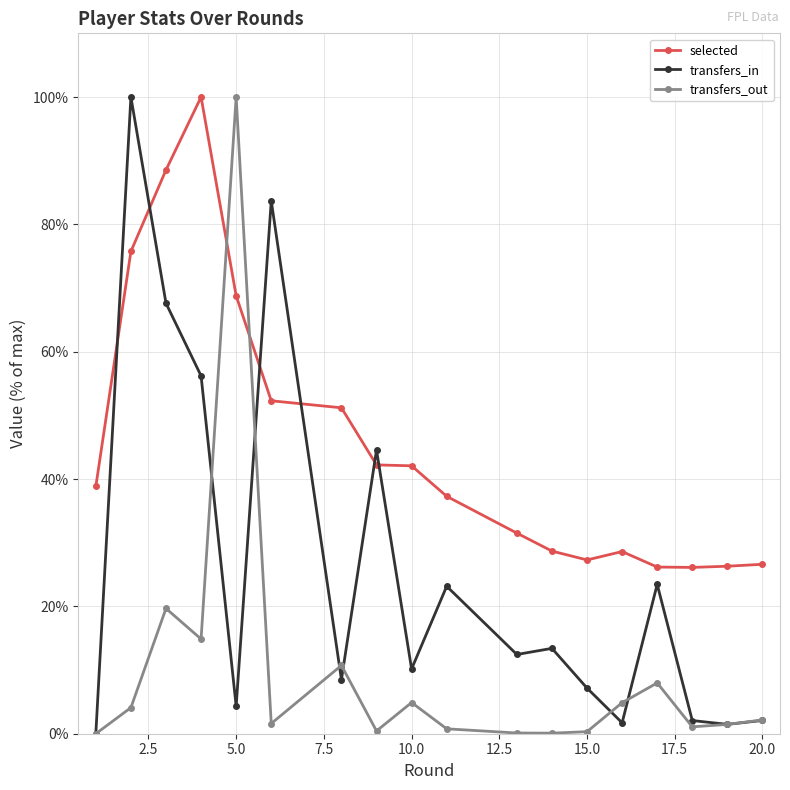

How many values in the transfers_in series exceed 12?

9